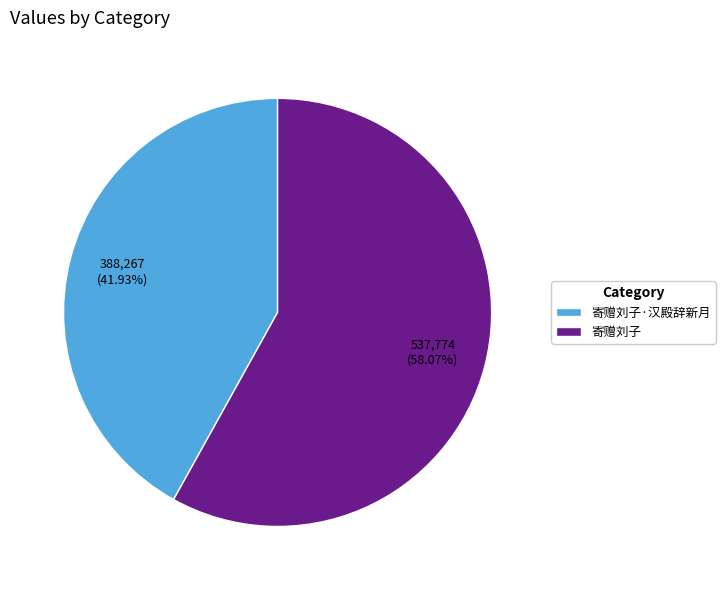

Is 寄赠刘子·汉殿辞新月 the majority of the pie?

No